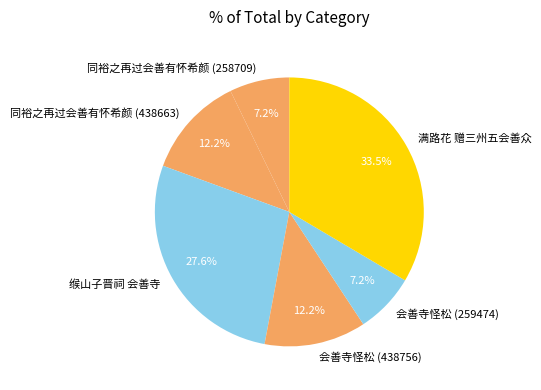

What is the largest slice in the pie chart?

满路花 赠三州五会善众